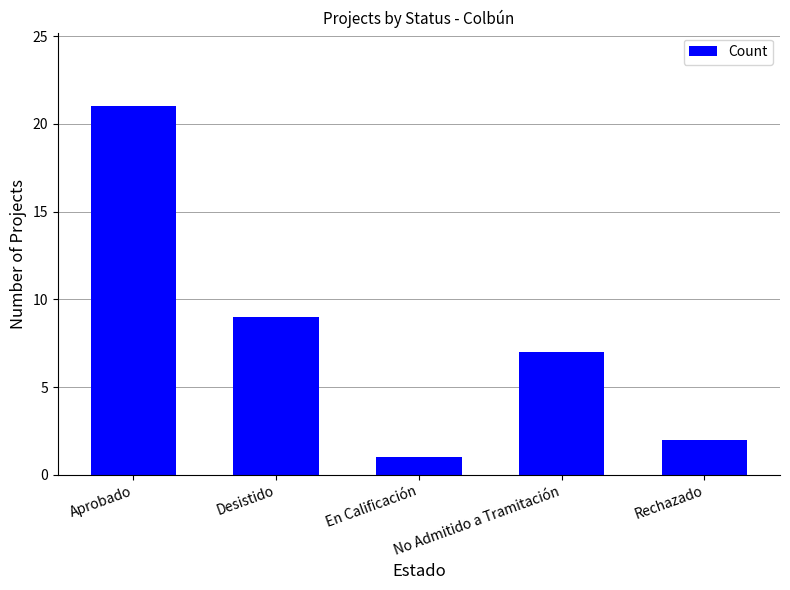

Where does the data first go above 7?

Aprobado